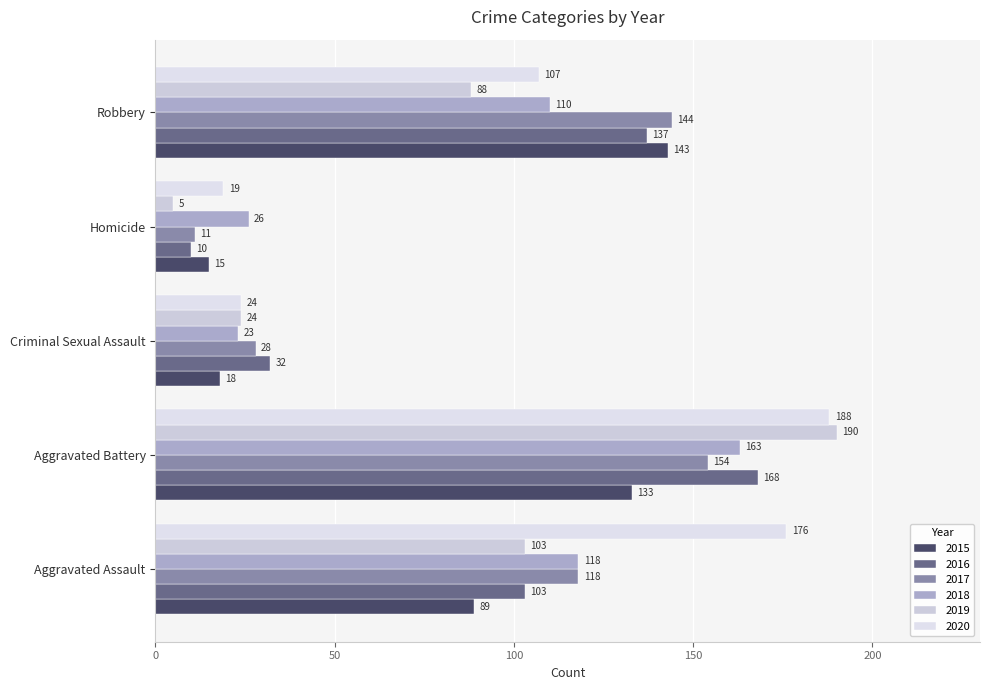

True or false: 2019 has a value of 190 at Aggravated Battery.

True